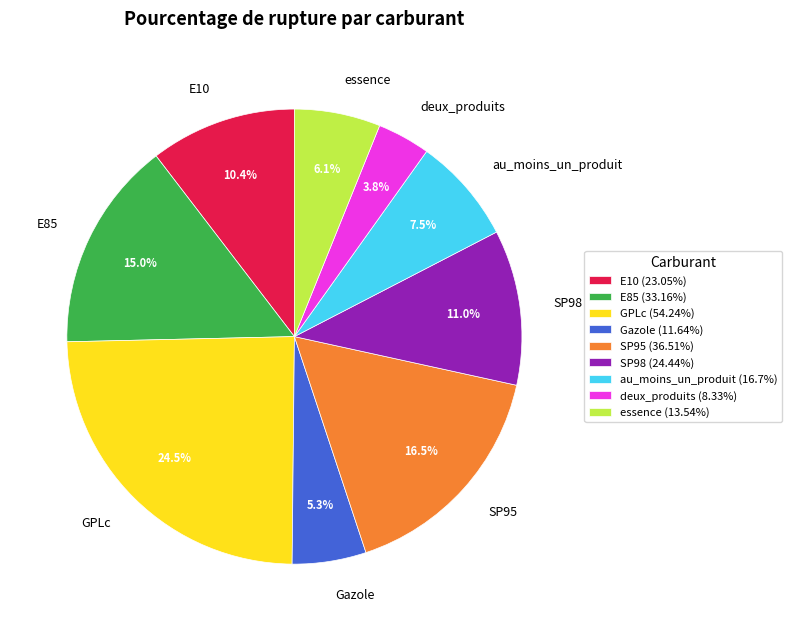

To the nearest percent, what is the average slice percentage?

11%